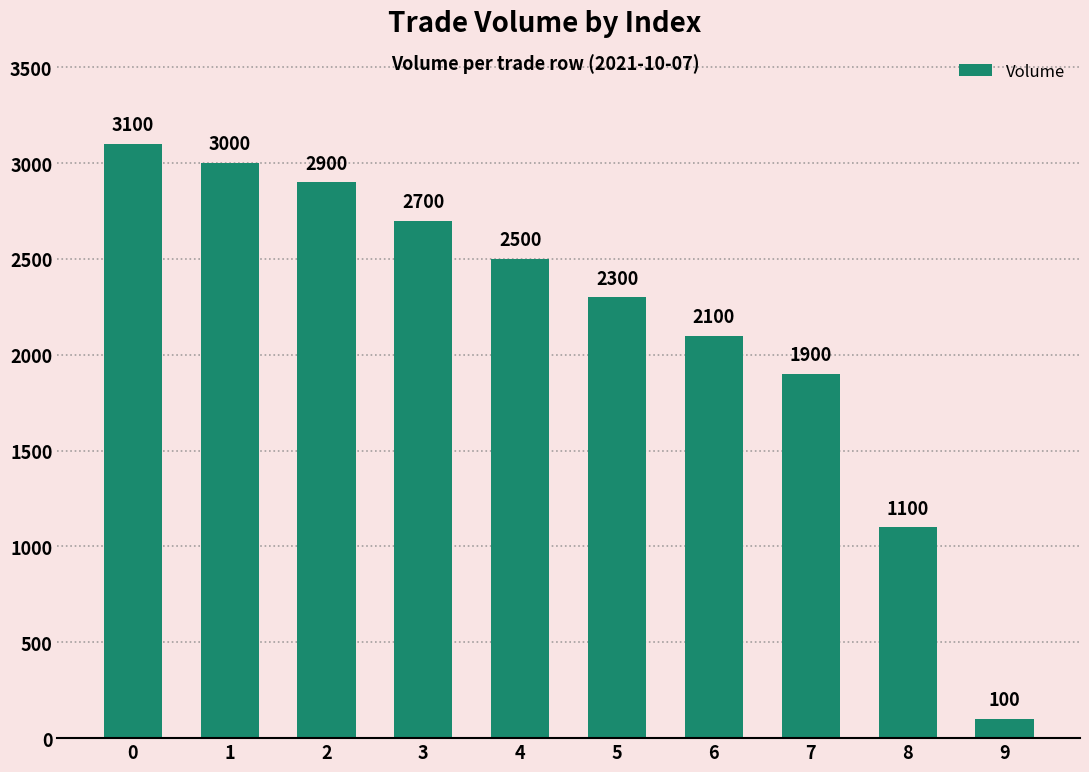

Which has a higher value, 2 or 1?

1